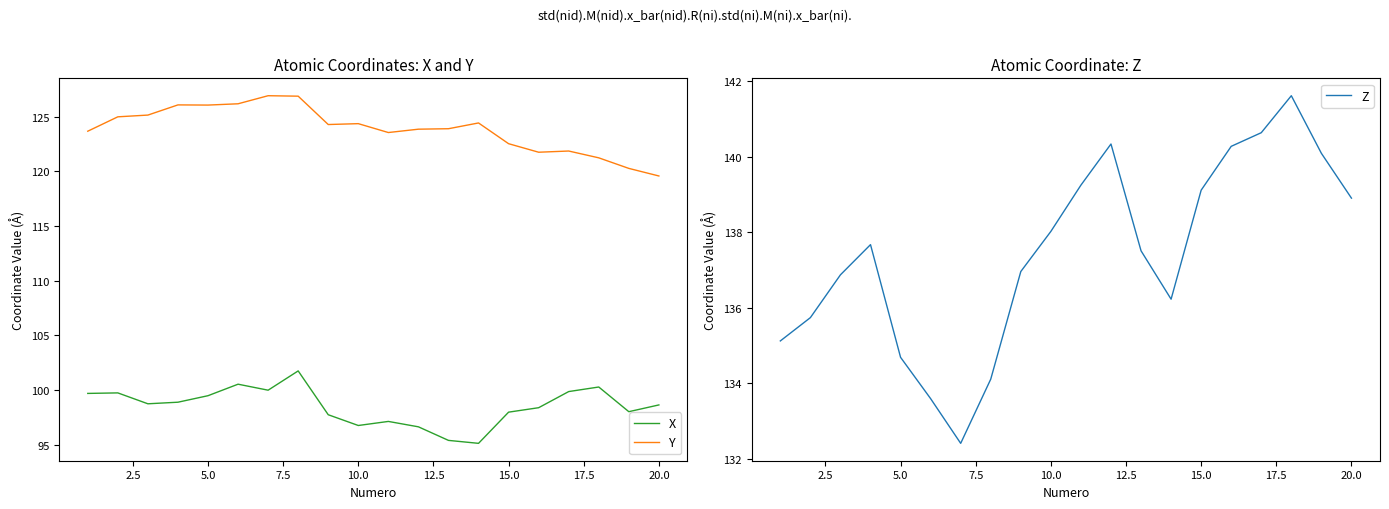

Rank the series by their maximum value, from lowest to highest.

X, Y, Z